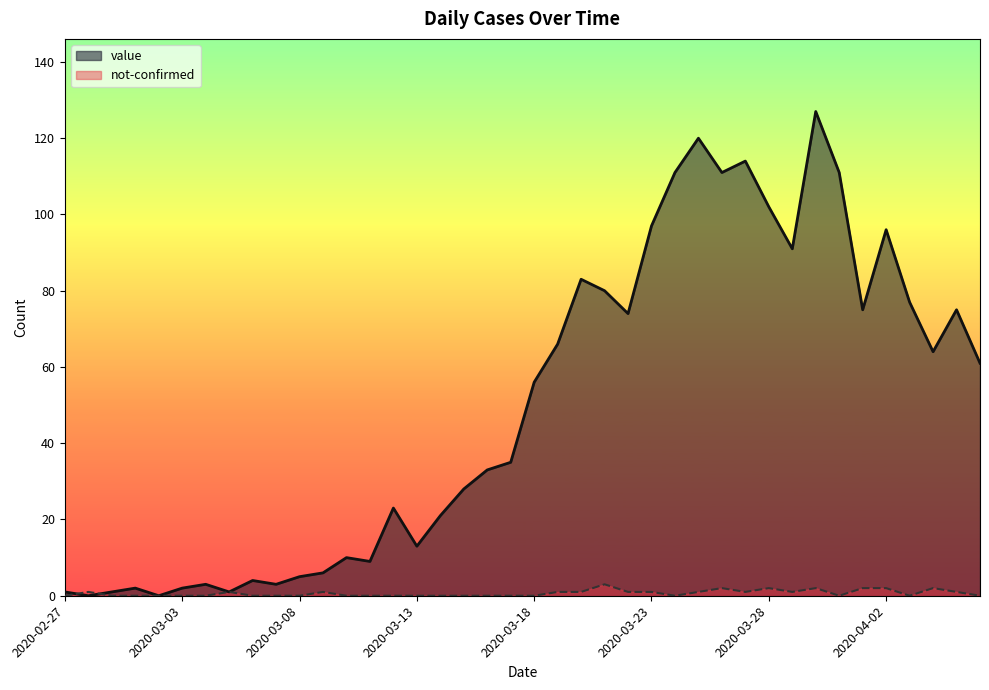

In not-confirmed, how many points are lower than both neighbors (excluding endpoints)?

5